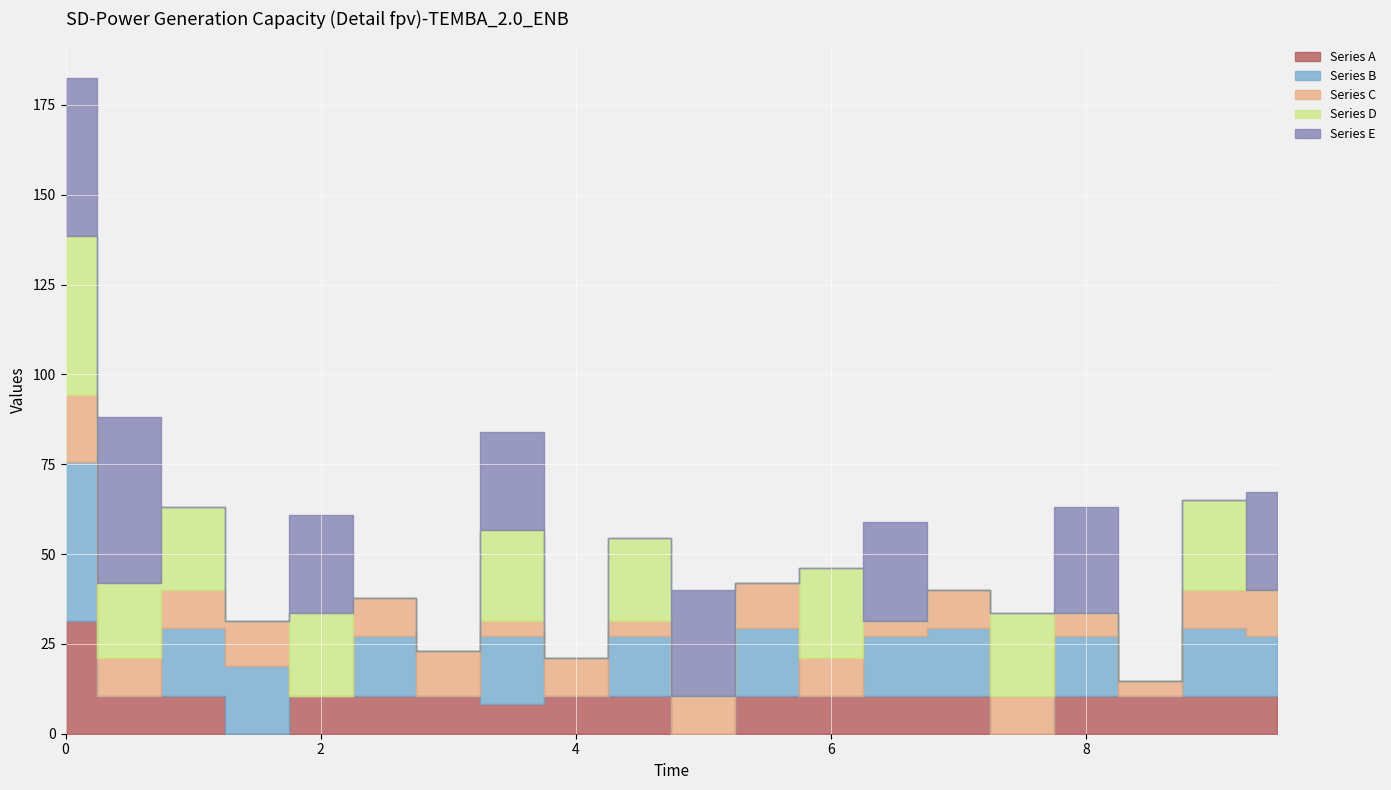

What value does the Series C series have at 7.5?

10.5